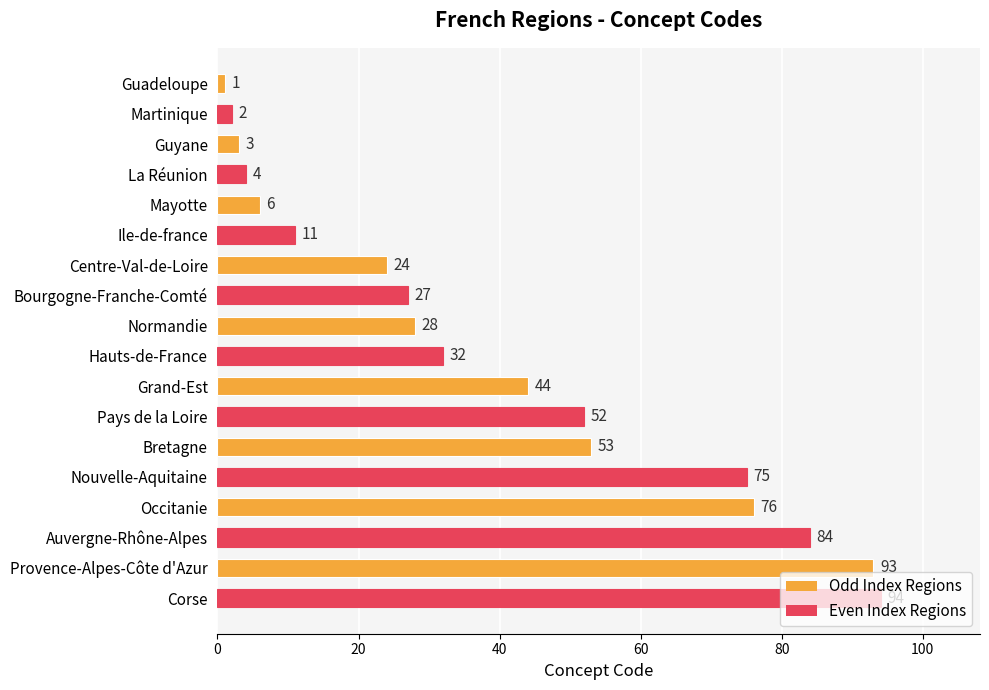

What is the value of the 10th bar from the top?

32